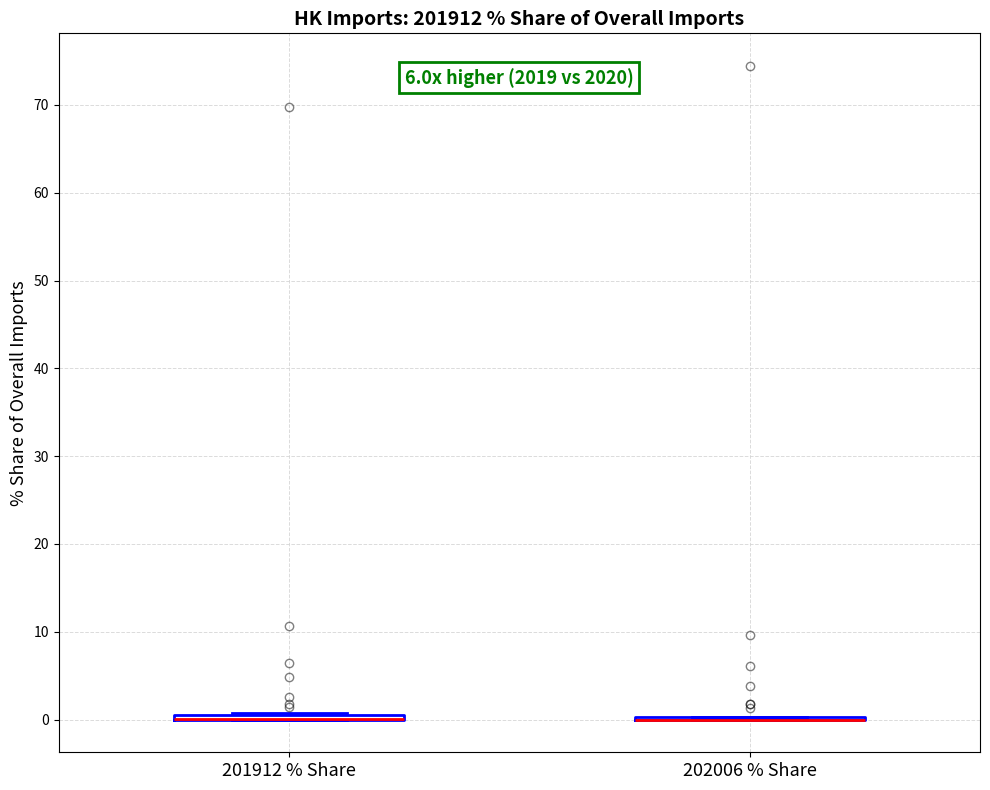

Where is the upper edge of the box for 201912 % Share on the y-axis? The values are not printed on the chart, so give them approximately, as read against the axis.

1